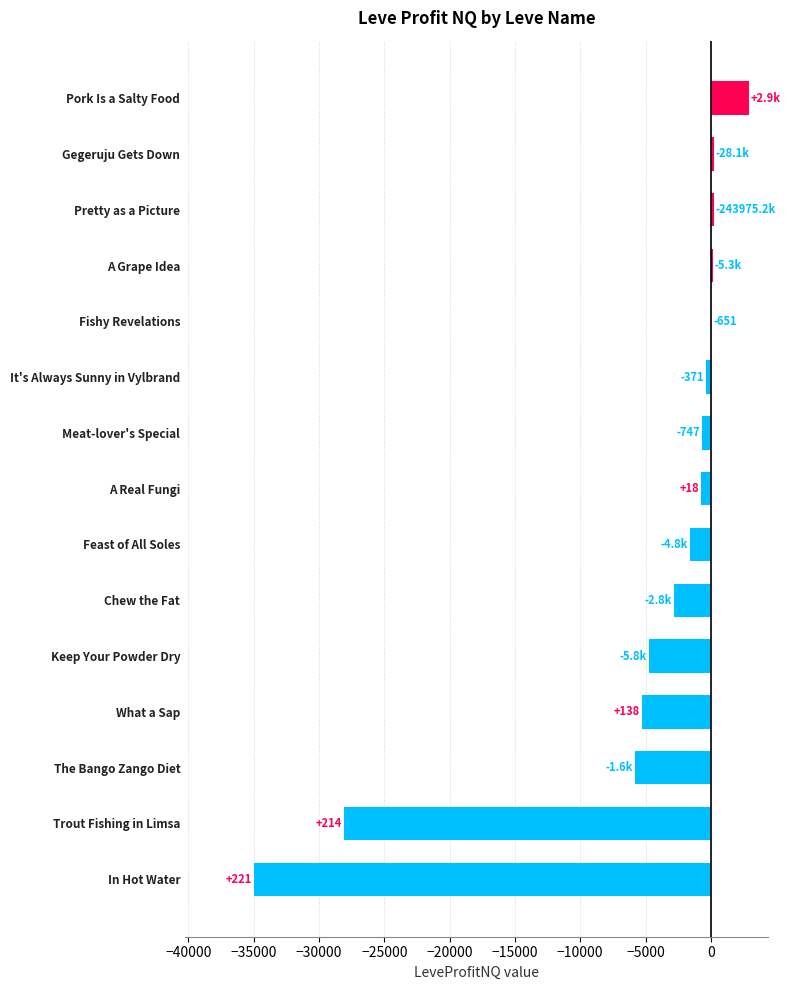

Which has a higher value, Pork Is a Salty Food or A Real Fungi?

Pork Is a Salty Food